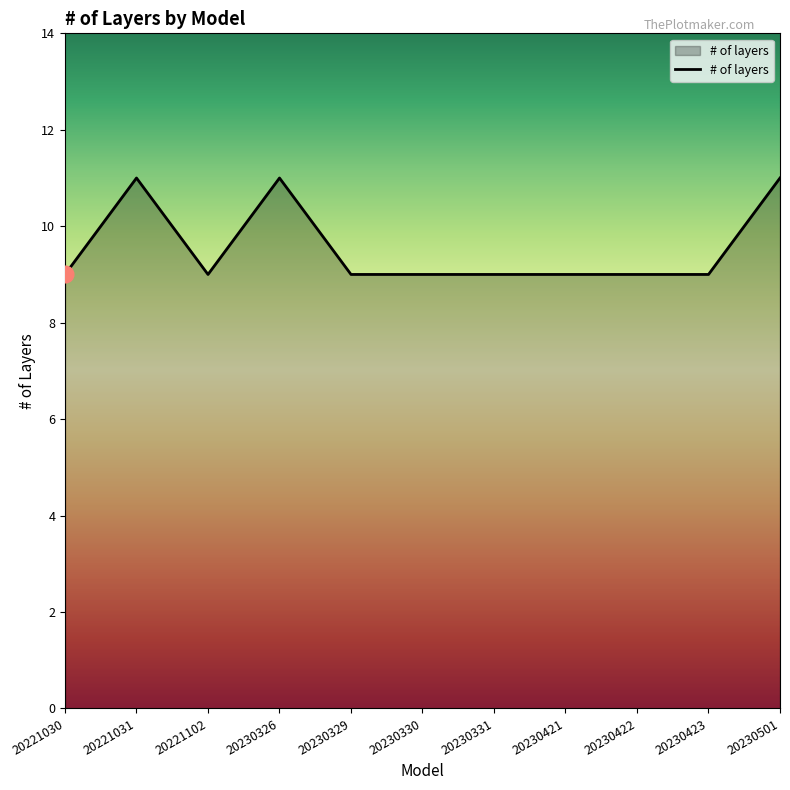

Between 20221031 and 20230423, which is larger?

20221031